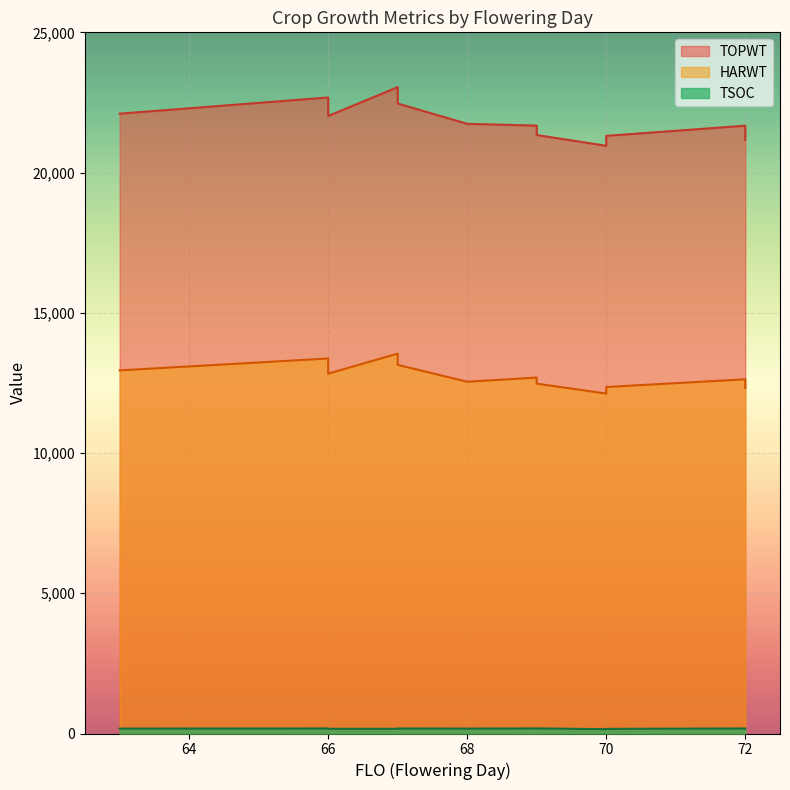

What is the approximate value of TOPWT at 63, to the nearest 10?

22100